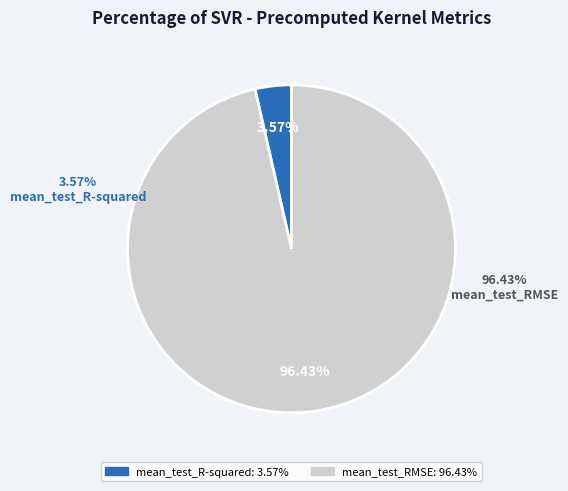

To the nearest percent, what percentage of the pie is mean_test_RMSE?

96%